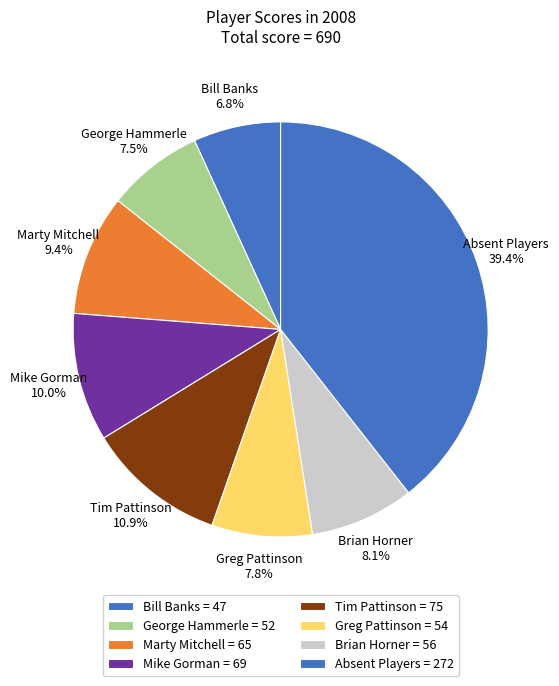

Count the number of slices in the pie.

8